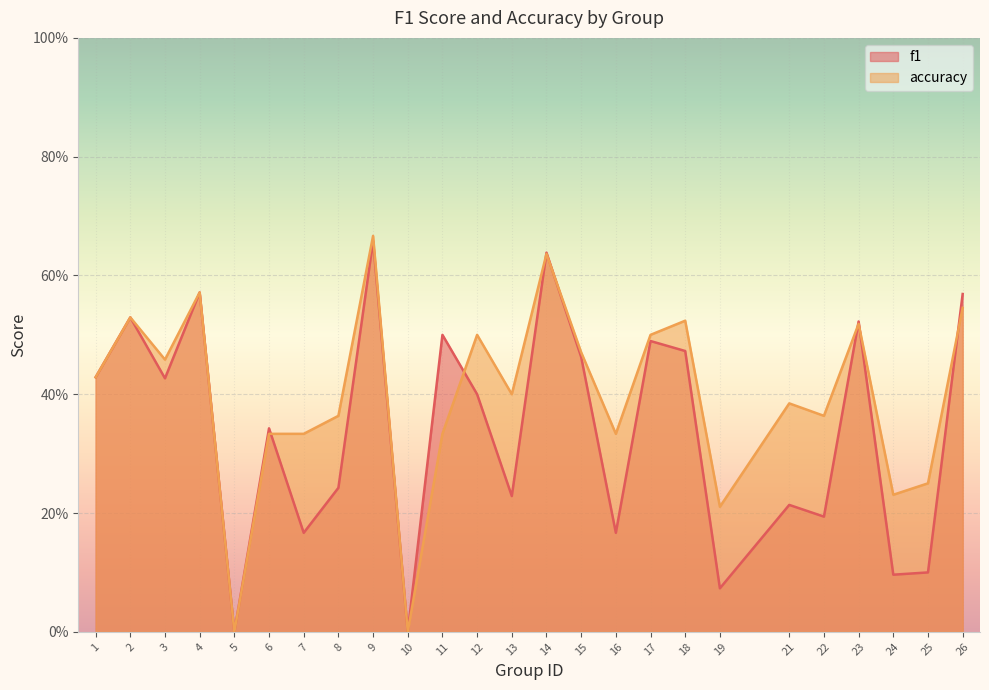

Is it true that f1 equals 0.1 at 16?

False